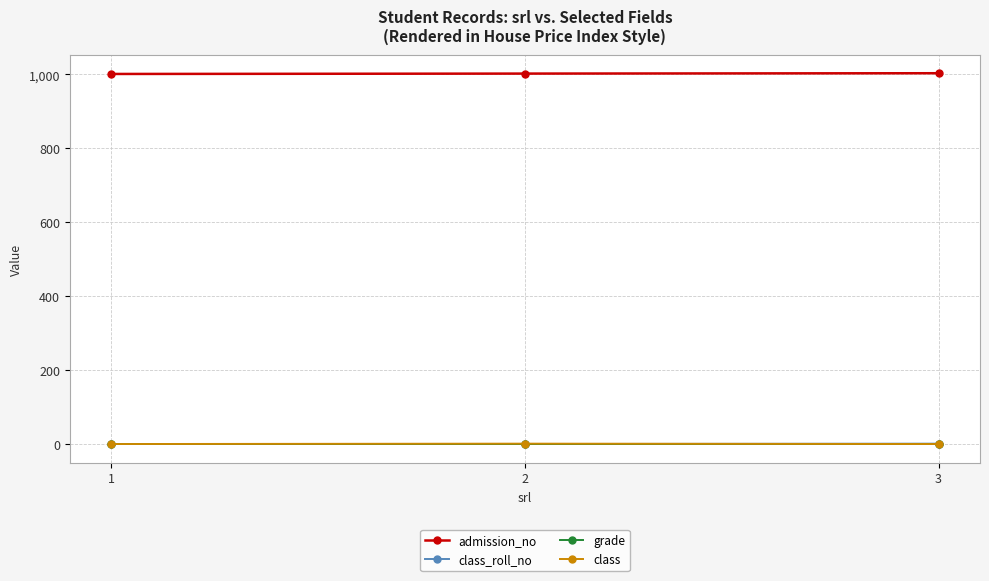

What is the maximum value shown in the chart?

1003